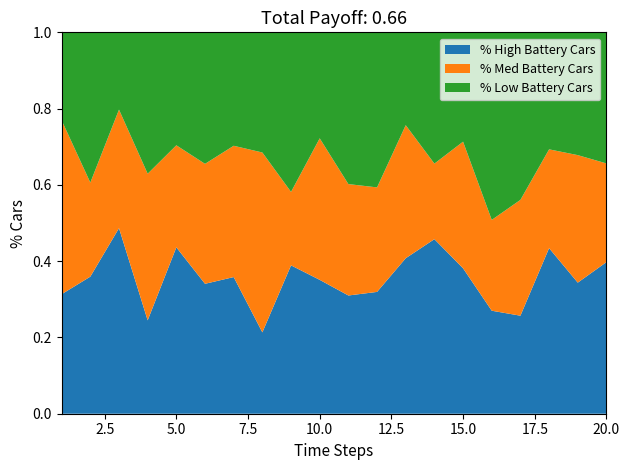

What are all the series names shown in the legend?

% High Battery Cars, % Med Battery Cars, % Low Battery Cars